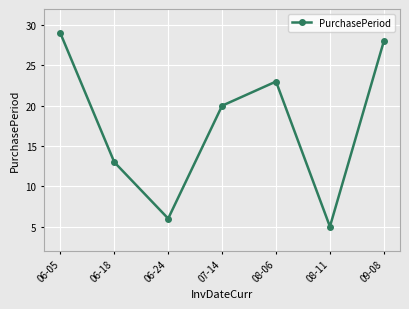

What position from the left is 08-11?

6